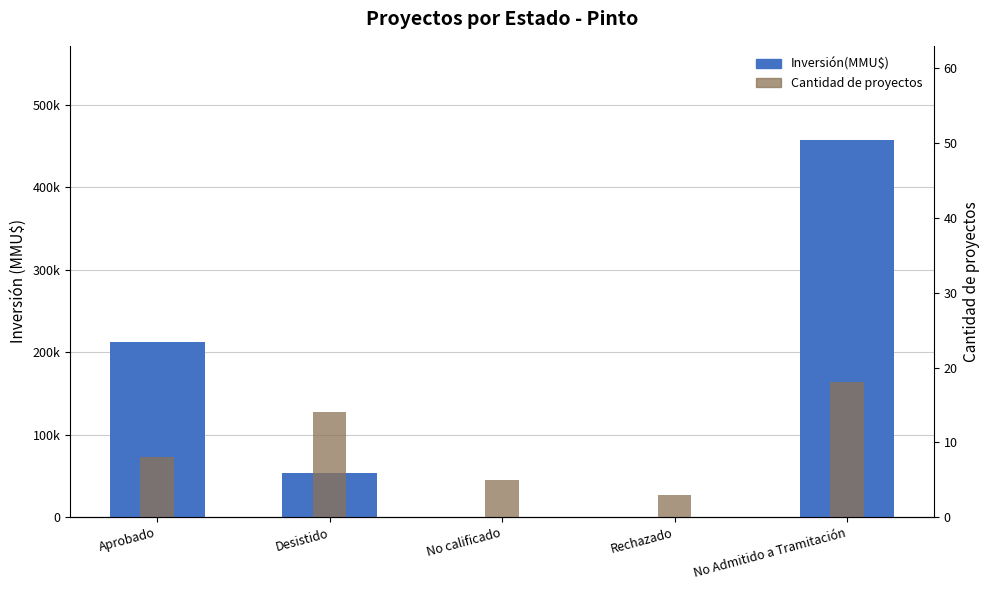

Read the Cantidad de proyectos value at Aprobado.

8